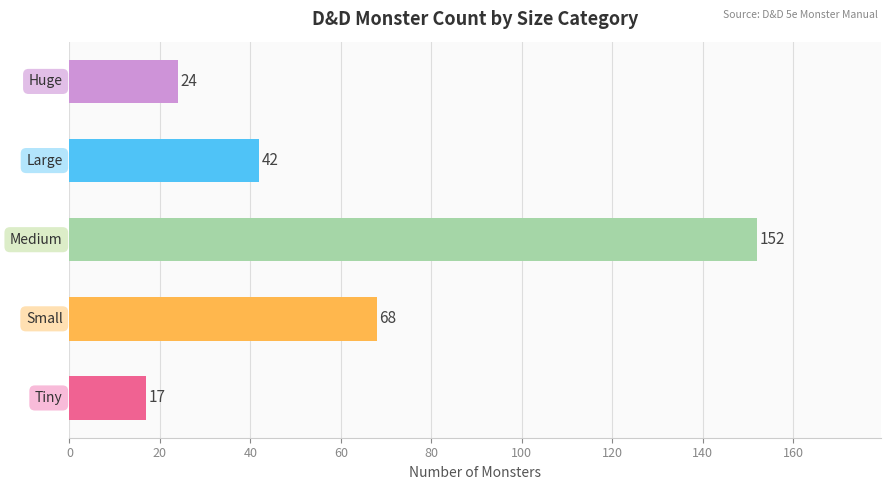

Reading bottom to top, list all the values displayed in this chart.

17	68	152	42	24